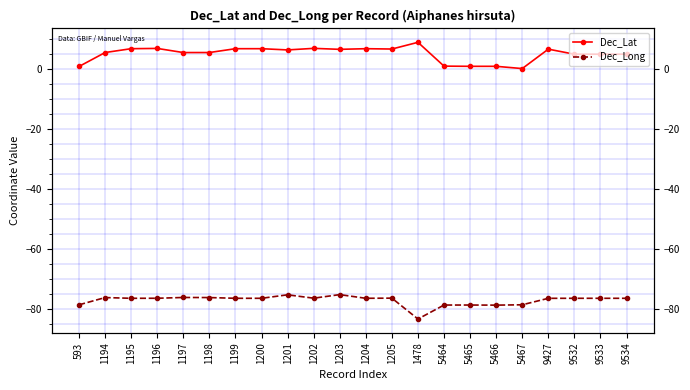

Reading left to right, extract all data points from this chart.

Dec_Lat: 0.8	5.4	6.7	6.8	5.4	5.4	6.7	6.7	6.3	6.8	6.5	6.7	6.6	8.8	0.9	0.8	0.8	0.1	6.5	4.9	4.9	4.9
Dec_Long: -78.5	-76.0	-76.3	-76.3	-76.0	-76.0	-76.3	-76.3	-75.1	-76.3	-75.1	-76.3	-76.2	-83.2	-78.5	-78.5	-78.6	-78.5	-76.3	-76.3	-76.3	-76.3